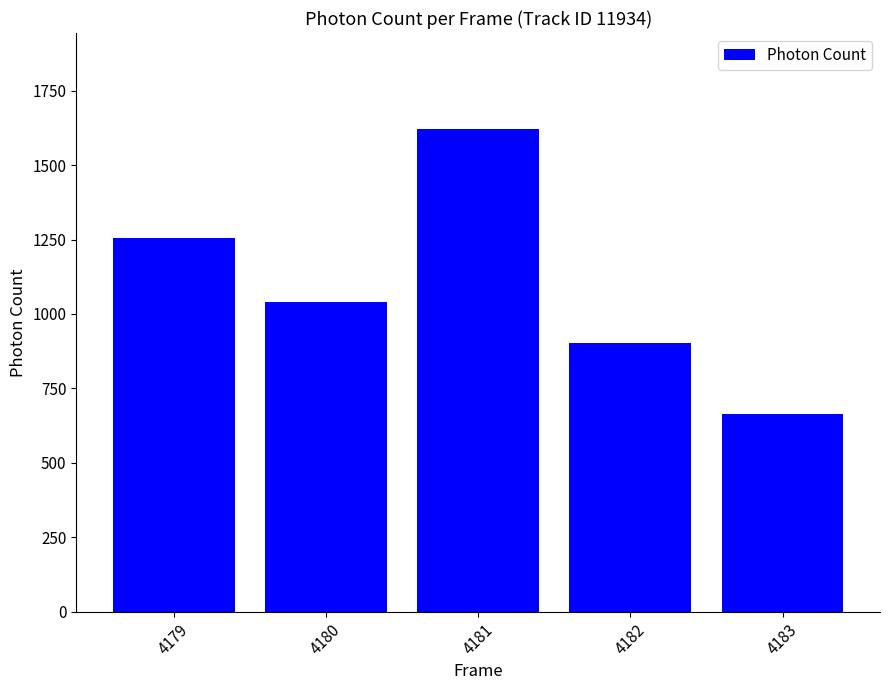

How many bars are there in total?

5